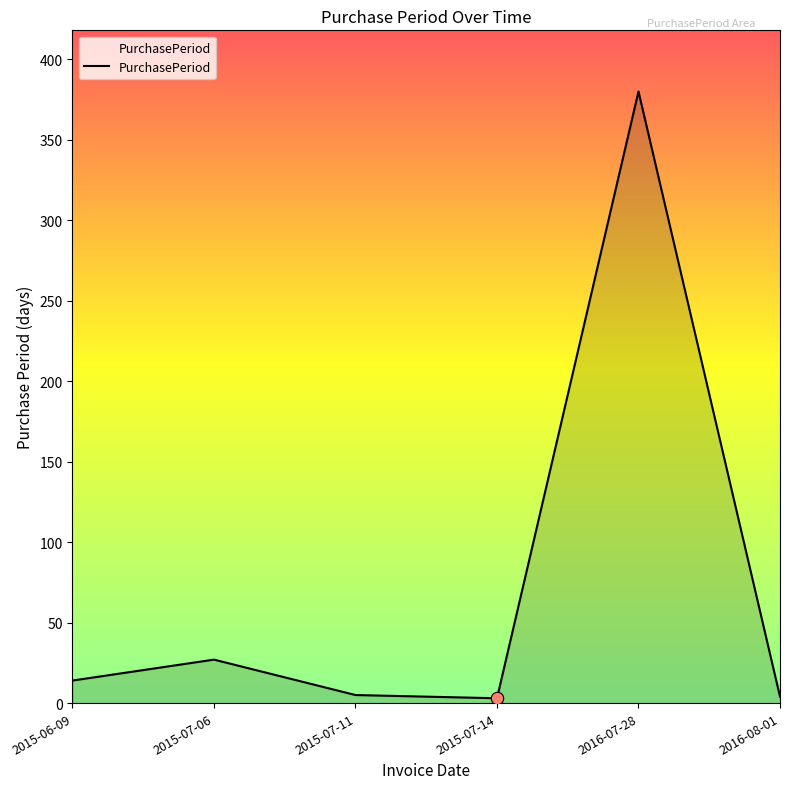

Between 2015-07-06 and 2015-07-14, which is larger?

2015-07-06